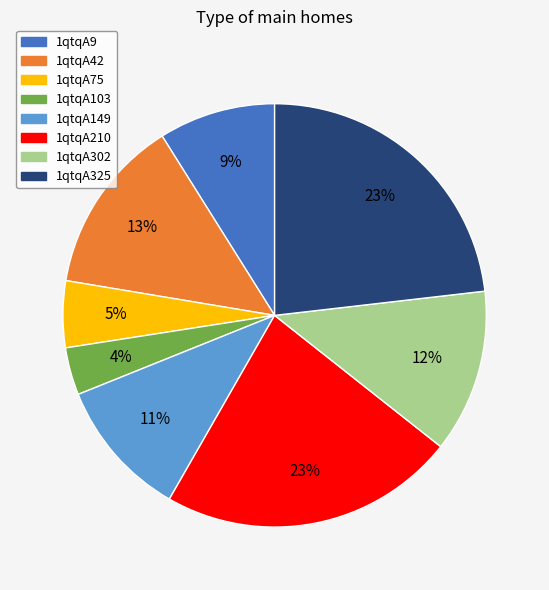

Do 1qtqA75 and 1qtqA210 together represent more than half of the pie?

No